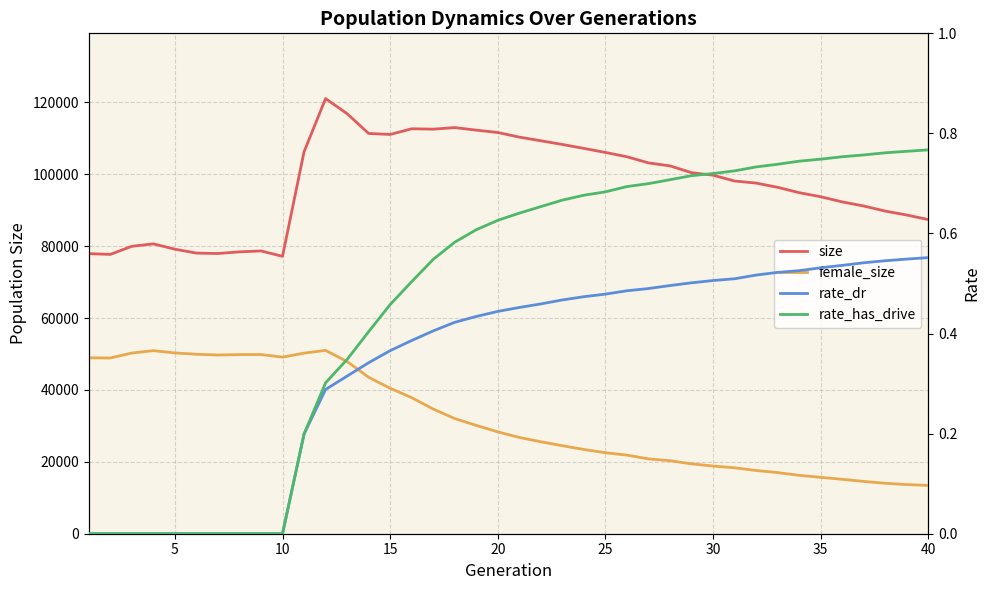

How many values in the size series exceed 99766?

19